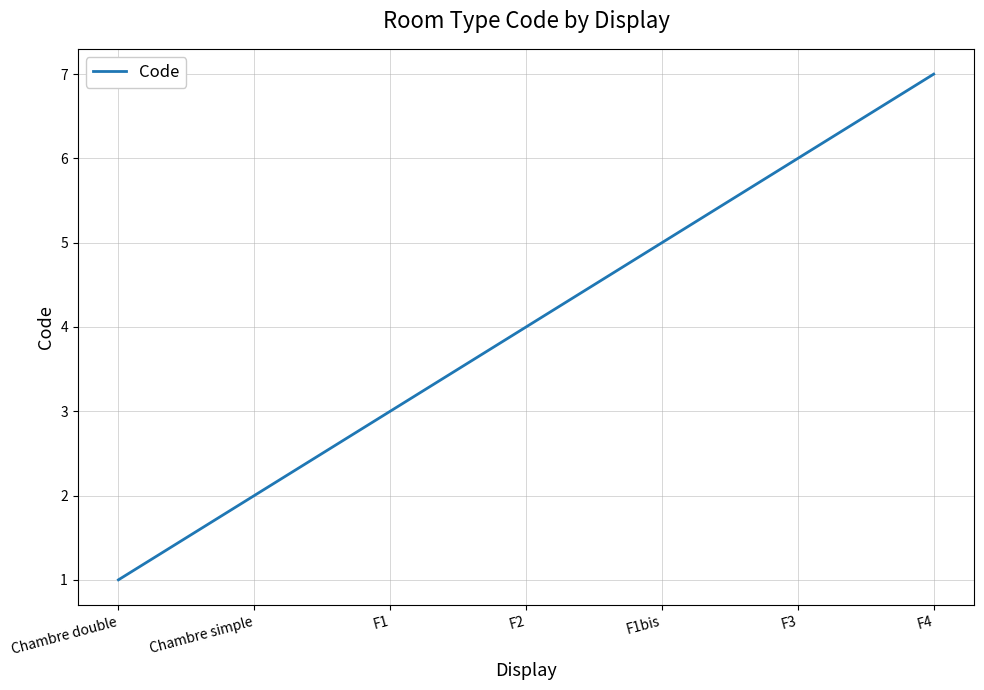

Rank the categories by value from lowest to highest.

Chambre double, Chambre simple, F1, F2, F1bis, F3, F4